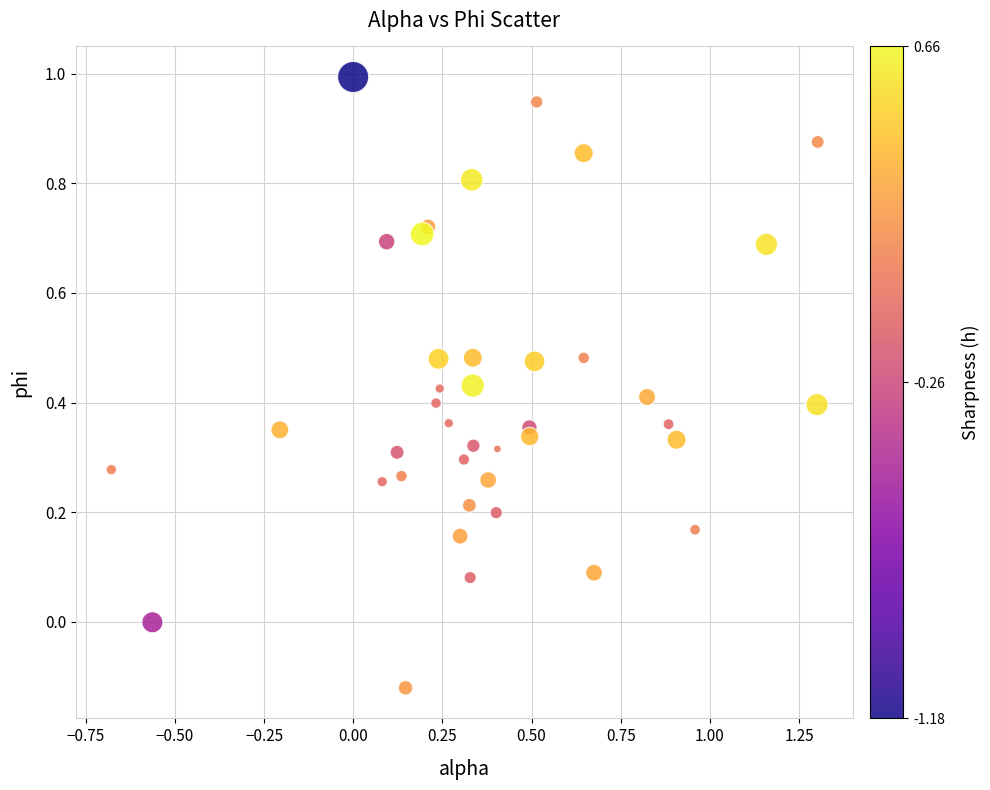

What is the range of X values (max minus min)?

2.0